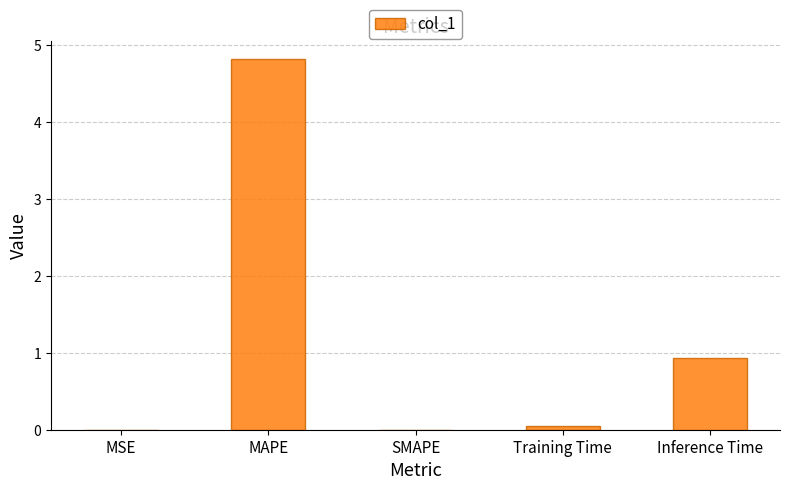

Is it true that the value at MAPE is 4.8?

True